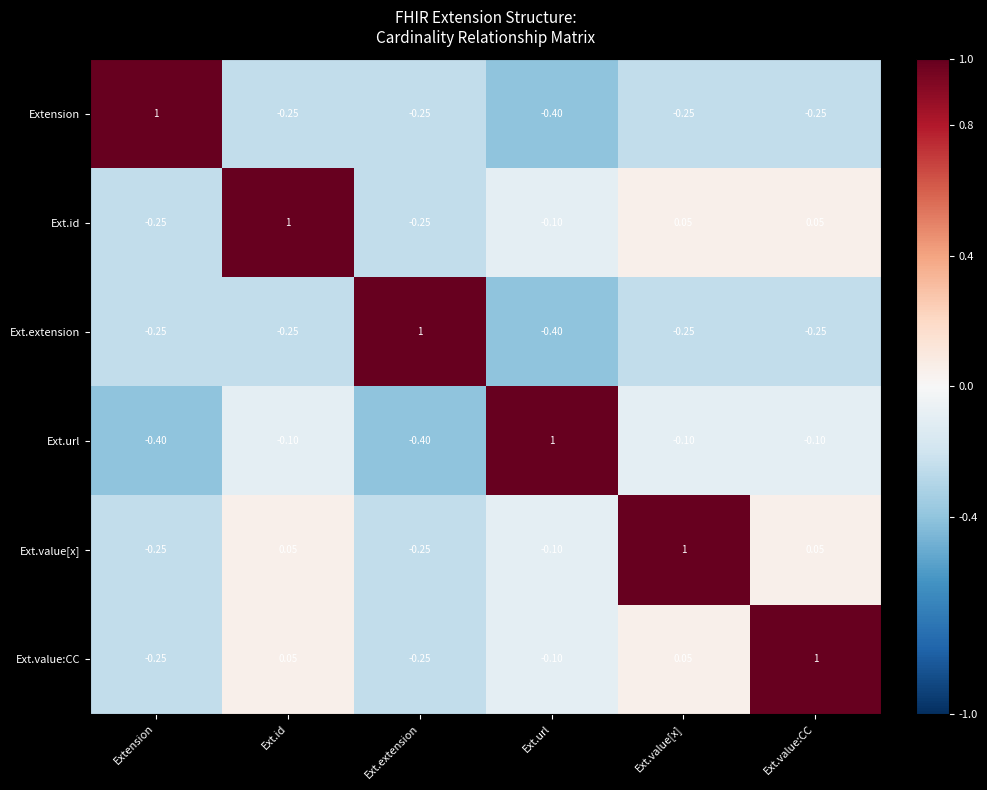

Which category has the highest value in the Ext.url series?

Ext.url